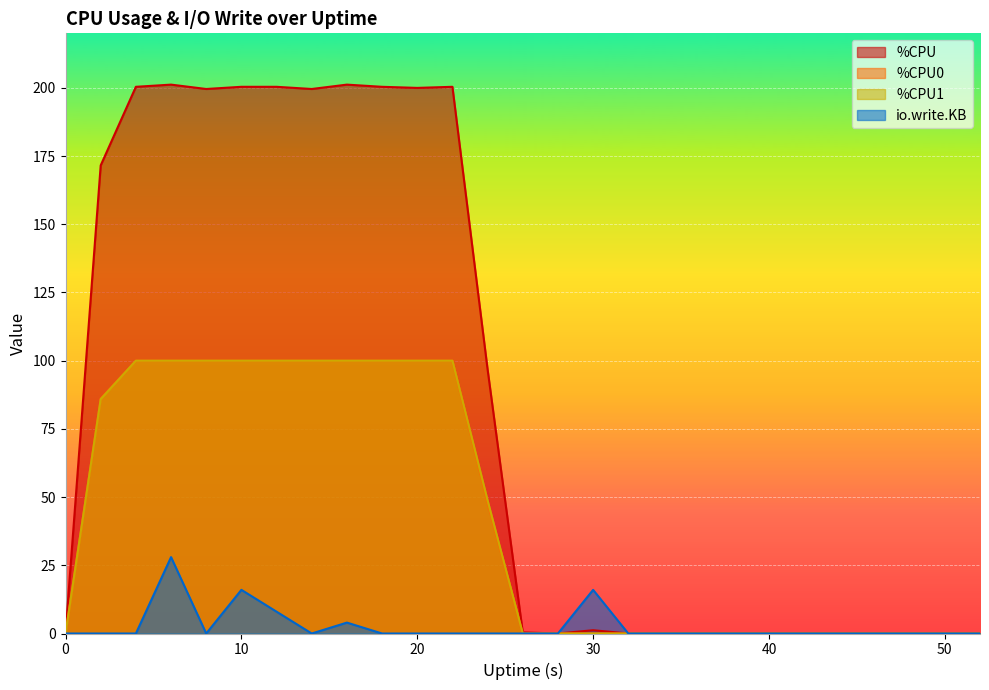

Reading right to left, what are all the values shown in this chart?

%CPU: 0.0	0.0	0.0	0.0	0.0	0.0	0.0	0.0	0.0	0.0	0.0	1.2	0.0	0.4	96.8	200.4	200.0	200.4	201.2	199.6	200.4	200.4	199.6	201.2	200.4	171.6	0.0
%CPU0: 0.0	0.0	0.0	0.0	0.0	0.0	0.0	0.0	0.0	0.0	0.0	0.0	0.0	0.0	48.0	100.0	100.0	100.0	100.0	100.0	100.0	100.0	100.0	100.0	100.0	86.1	0.0
%CPU1: 0.0	0.0	0.0	0.0	0.0	0.0	0.0	0.0	0.0	0.0	0.0	0.0	0.0	0.0	48.8	100.0	100.0	100.0	100.0	100.0	100.0	100.0	100.0	100.0	100.0	85.9	0.0
io.write.KB: 0.0	0.0	0.0	0.0	0.0	0.0	0.0	0.0	0.0	0.0	0.0	16.0	0.0	0.0	0.0	0.0	0.0	0.0	4.0	0.0	8.0	16.0	0.0	28.0	0.0	0.0	0.0